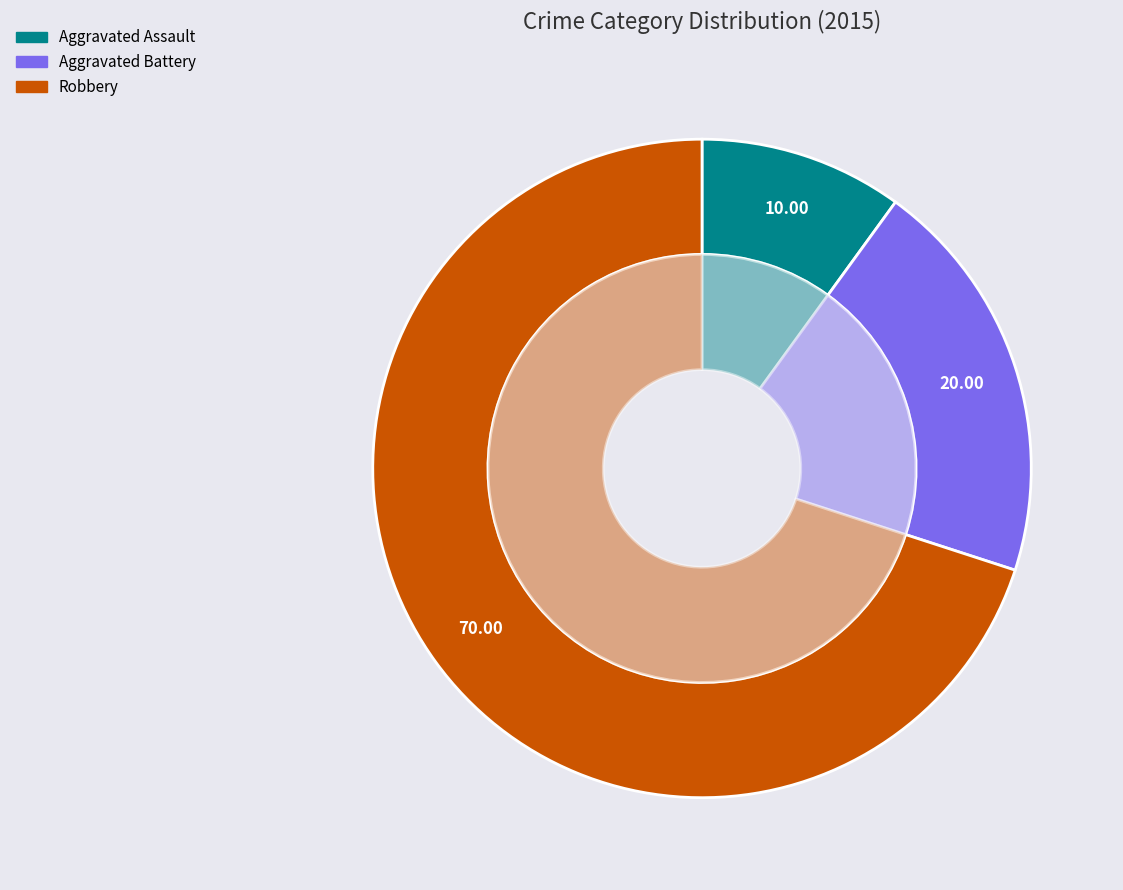

How many segments does this pie chart have?

3